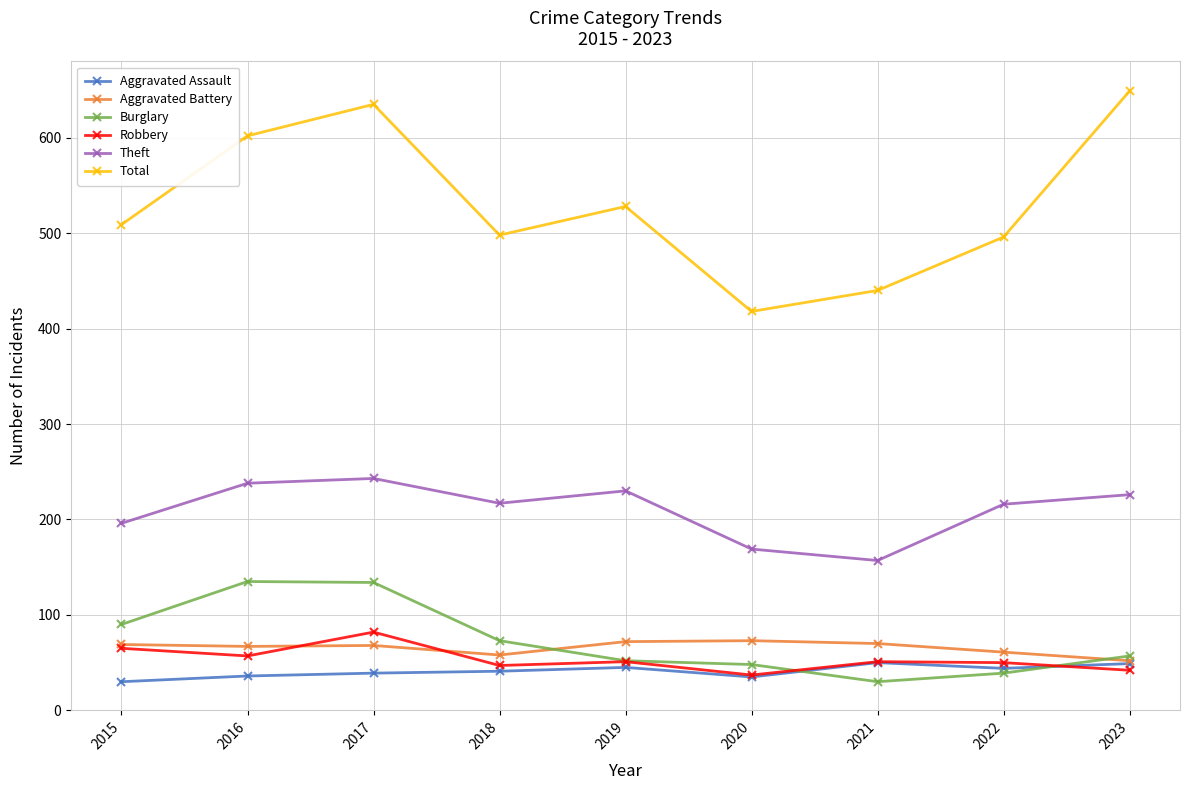

How many distinct data groups are displayed?

6